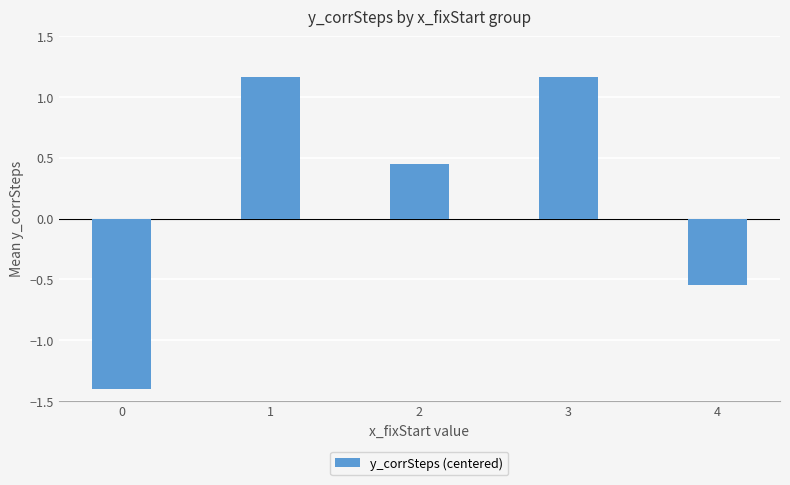

Is it true that the value at 1 is 2.1?

False